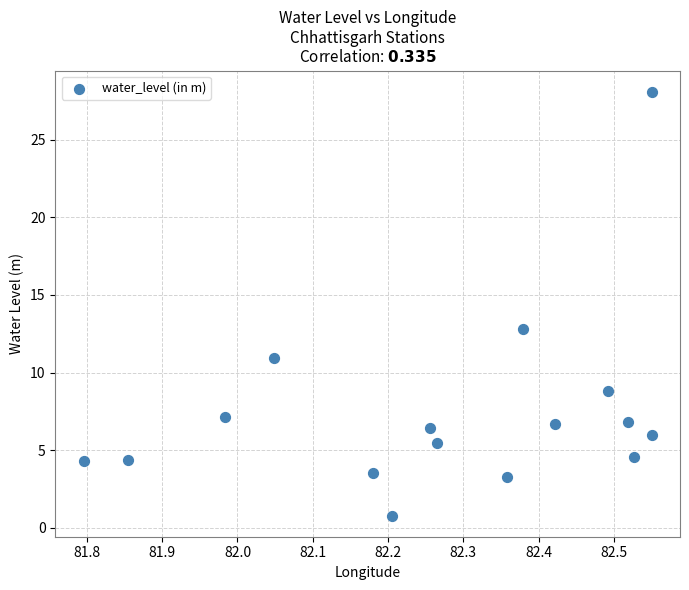

What is the range of X values (max minus min)?

0.8